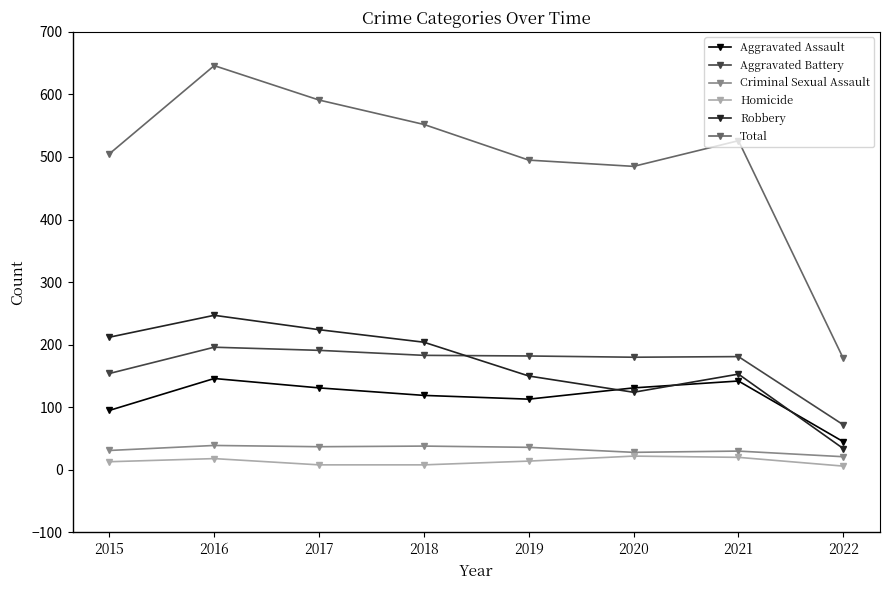

What is the approximate value of Criminal Sexual Assault at 2021, to the nearest 5?

30